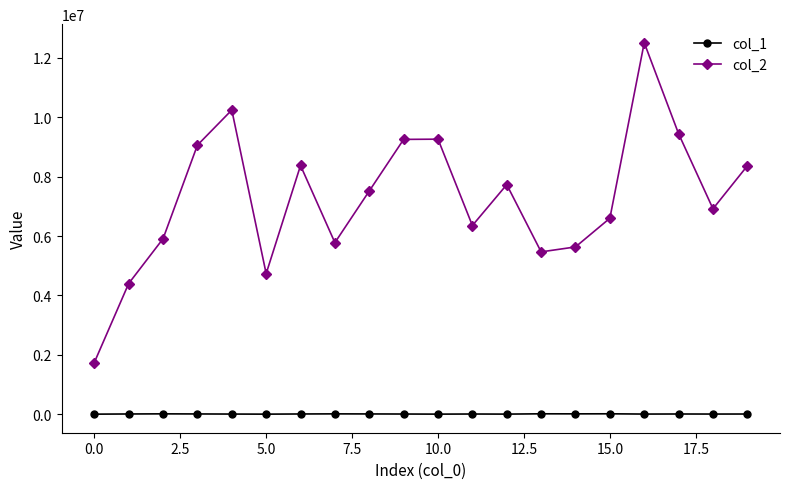

What is the smallest value displayed?

4423